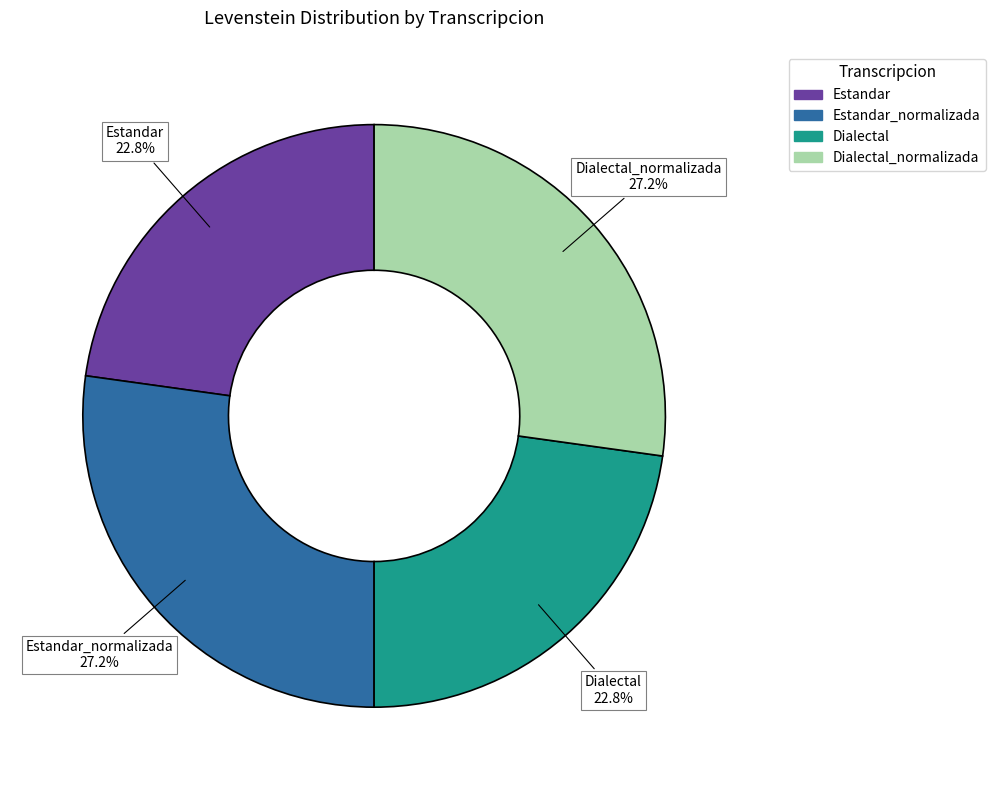

Is there a majority slice in this chart?

No